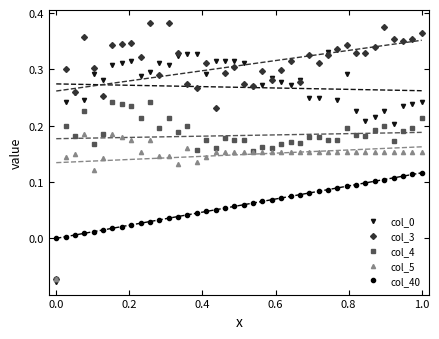

True or false: col_3 has more than 0 interior local peaks.

True